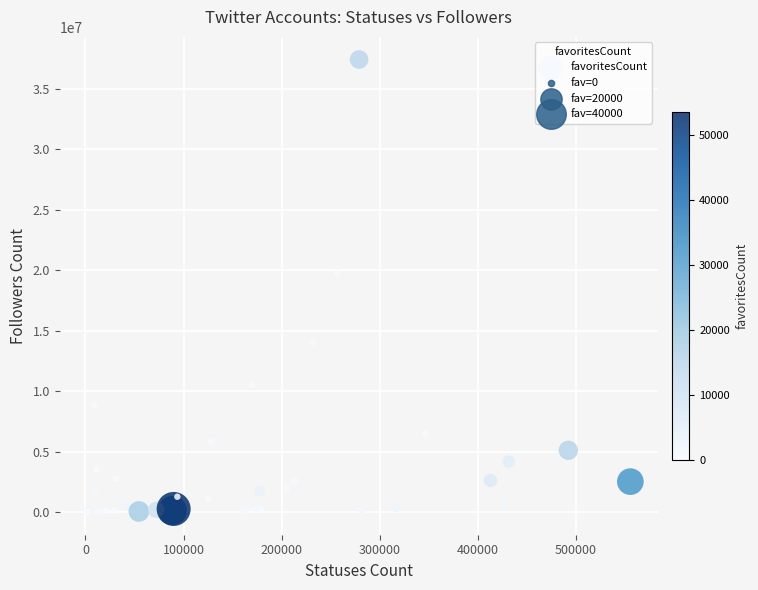

What Y value in the scatter plot is closest to 18717397?

19826064